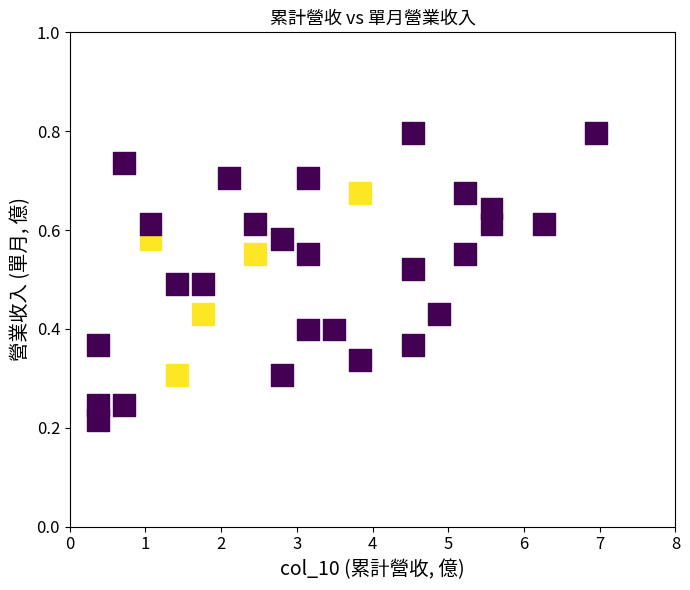

What is the range of X values (max minus min)?

6.6